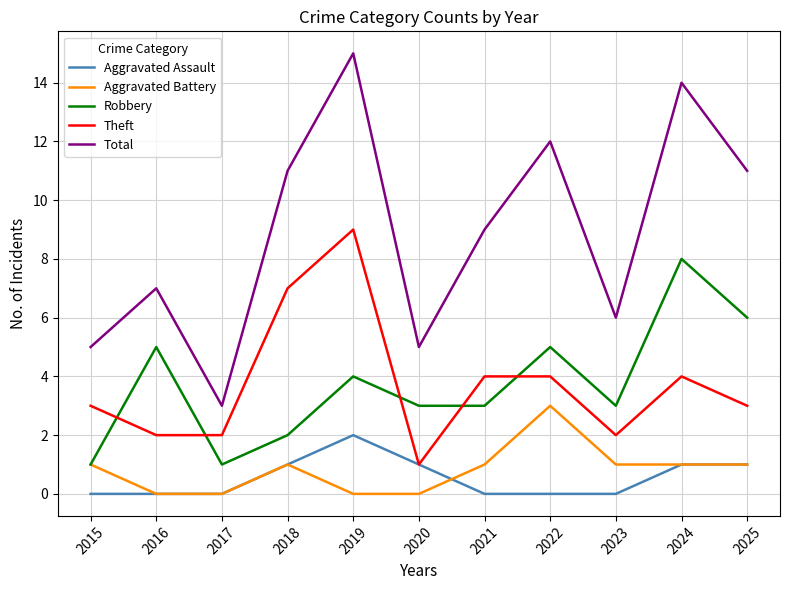

What is the spread (max minus min) of values at 2023?

6